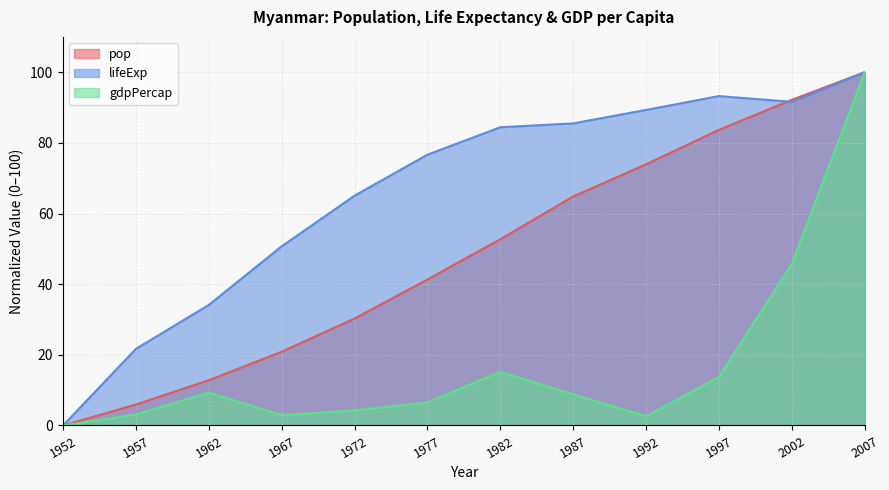

What is the sum of the lifeExp values at 2007 and 1962?

134.1